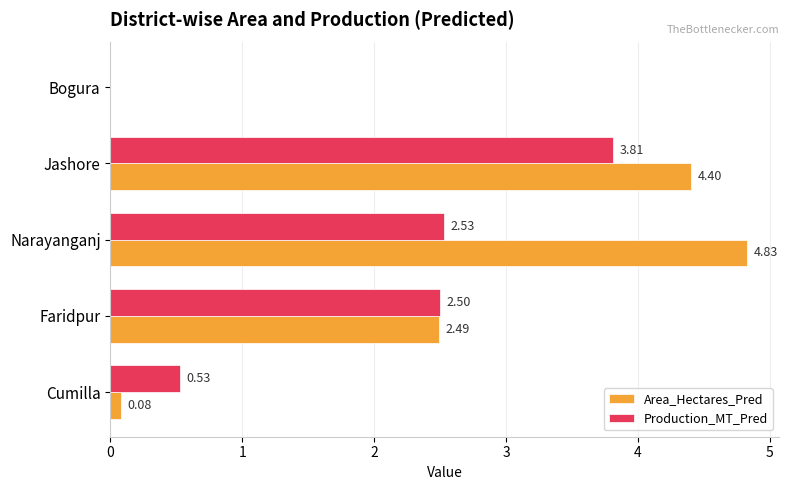

Where is Production_MT_Pred nearest to the value 1?

Cumilla